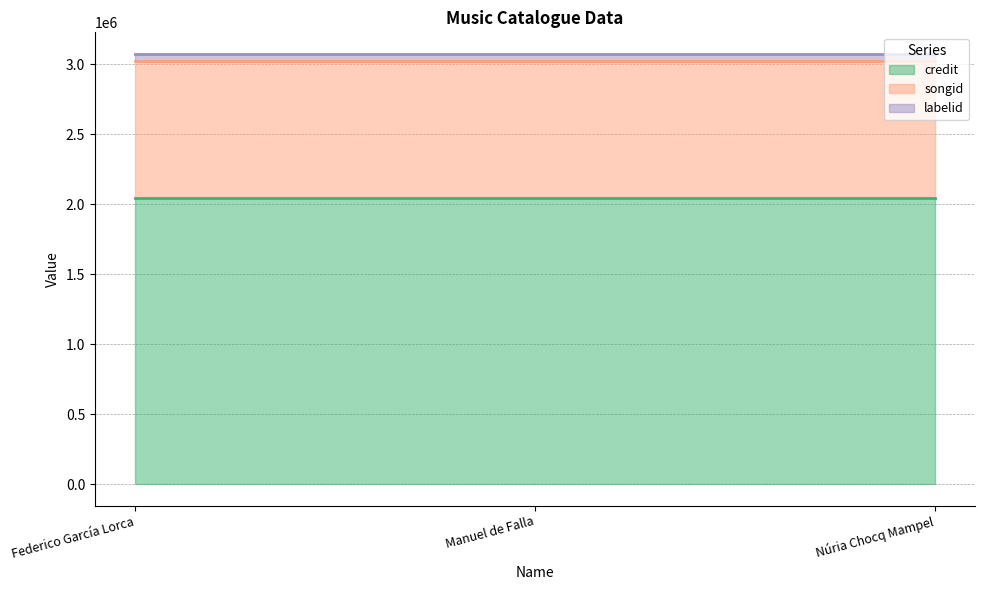

Reading left to right, extract all data points from this chart.

credit (line): 2044731	2044731	2044731
songid (line): 3025276	3025276	3025276
labelid (line): 3074757	3074757	3074757